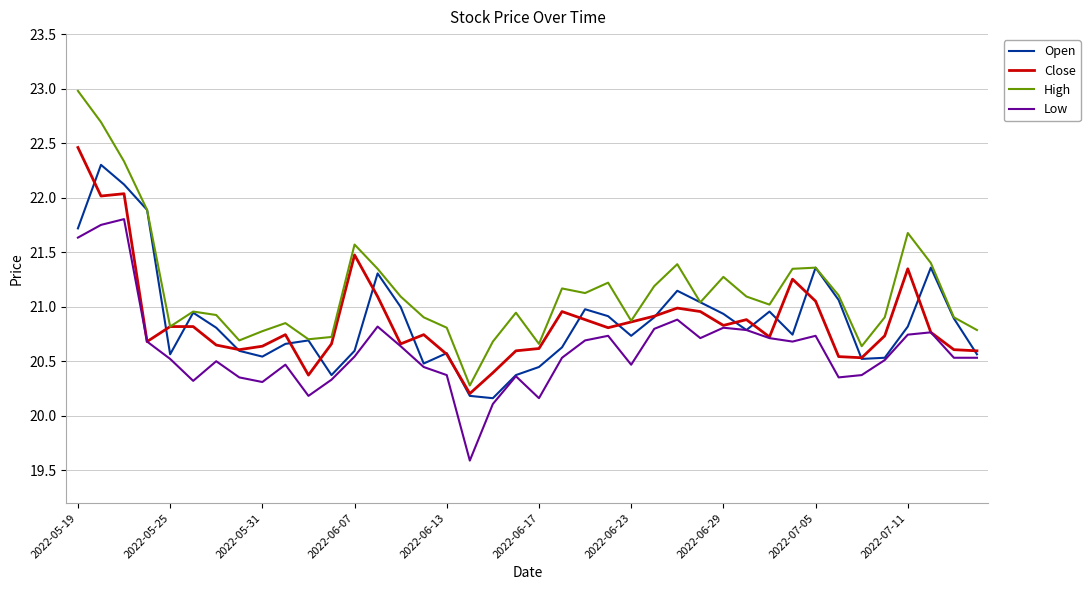

What is the greatest value displayed?

23.0